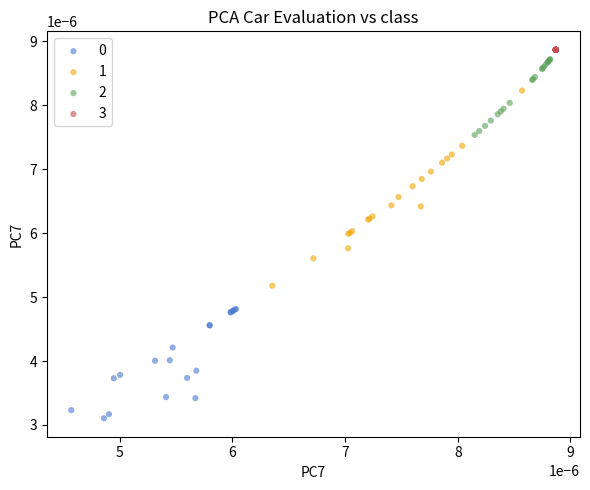

Which series reaches the maximum Y coordinate?

3